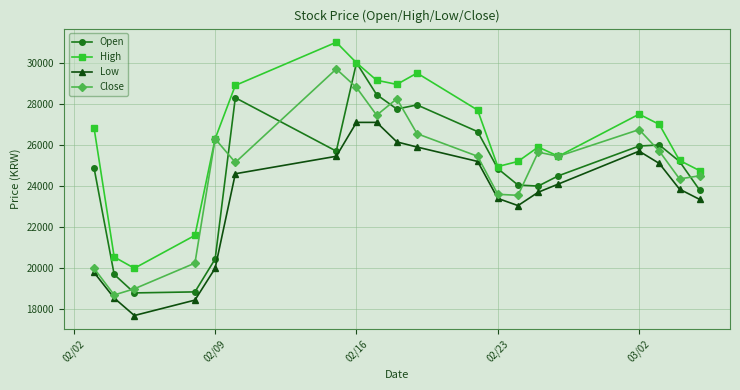

True or false: High and Low intersect in this chart.

False